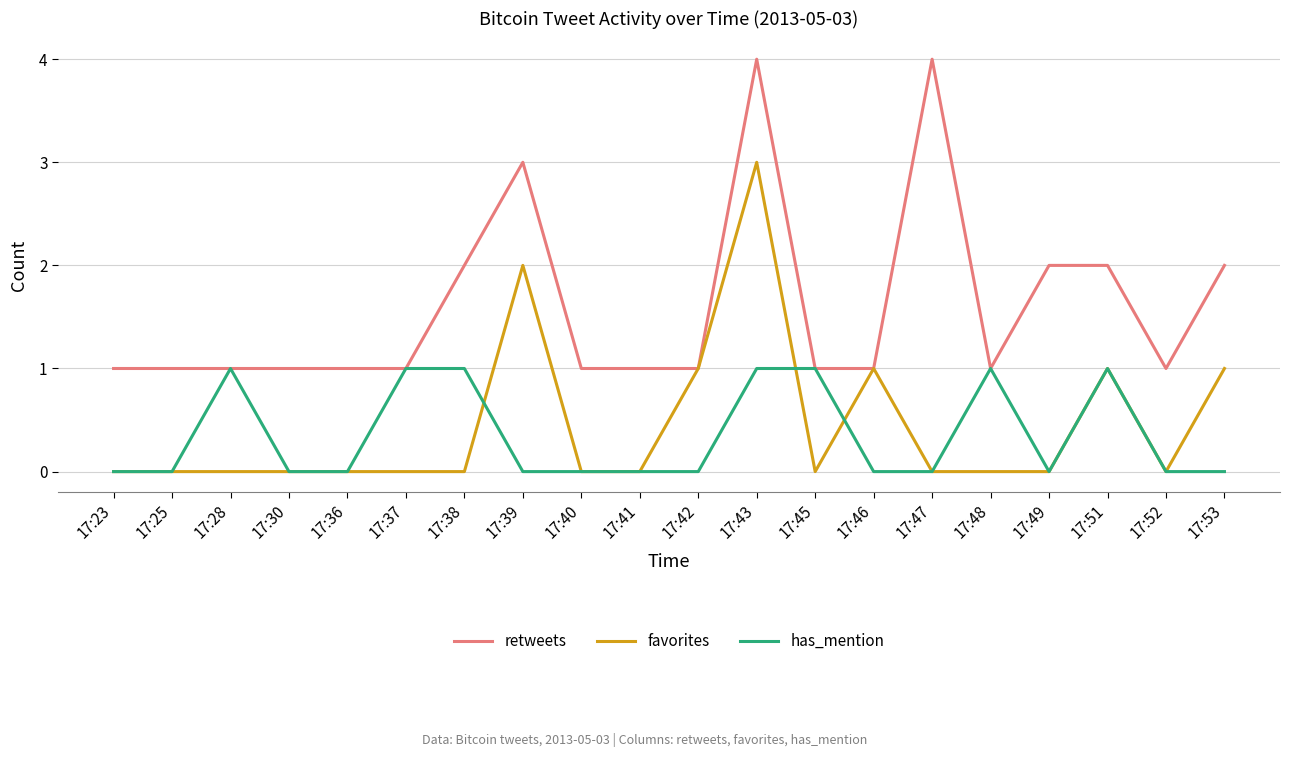

Where is the first local maximum for has_mention?

17:28